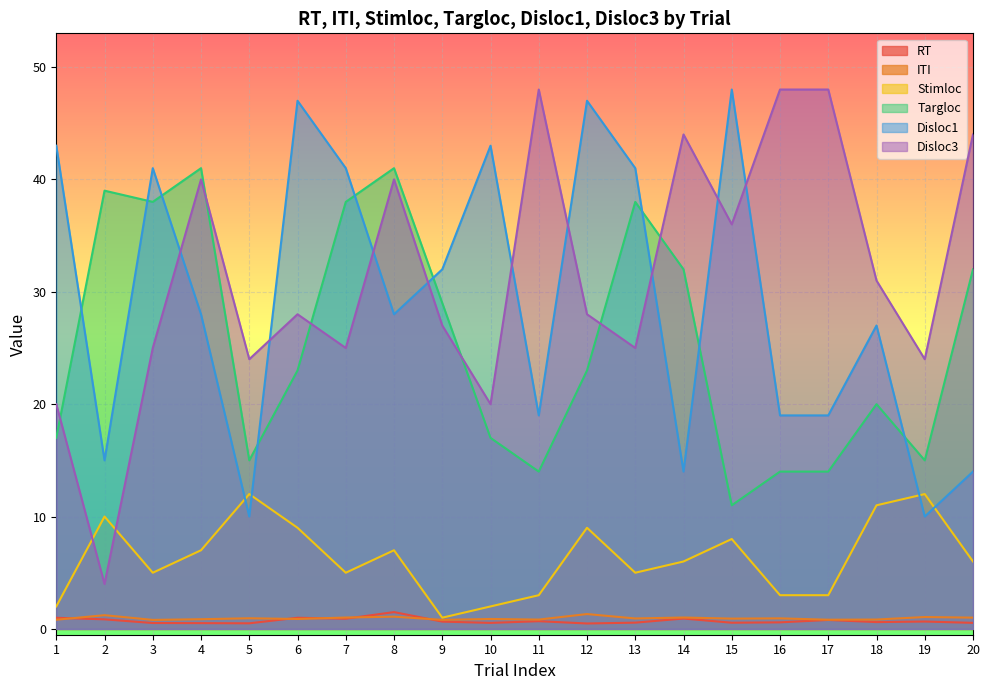

The value of RT at 12 is 0.3. True or false?

False